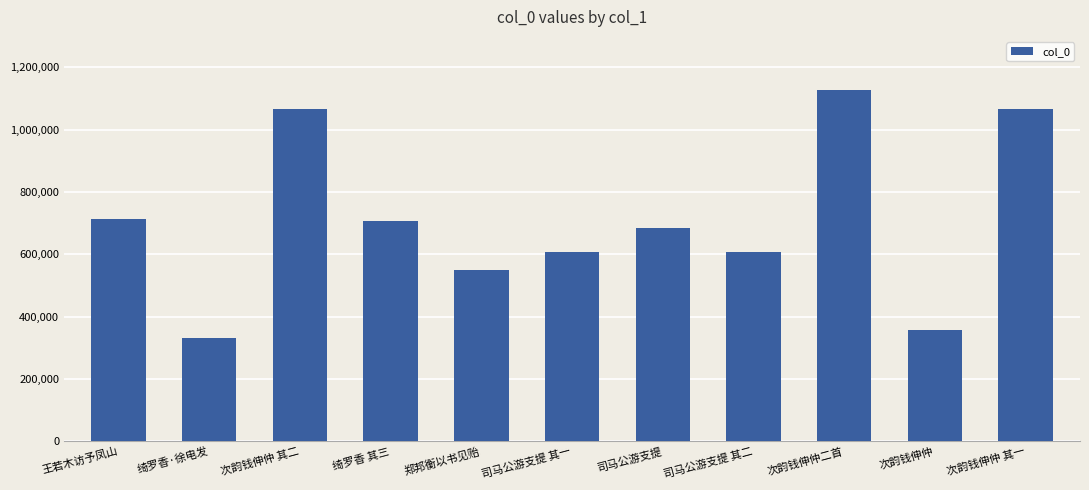

Does the chart contain stacked bars?

No